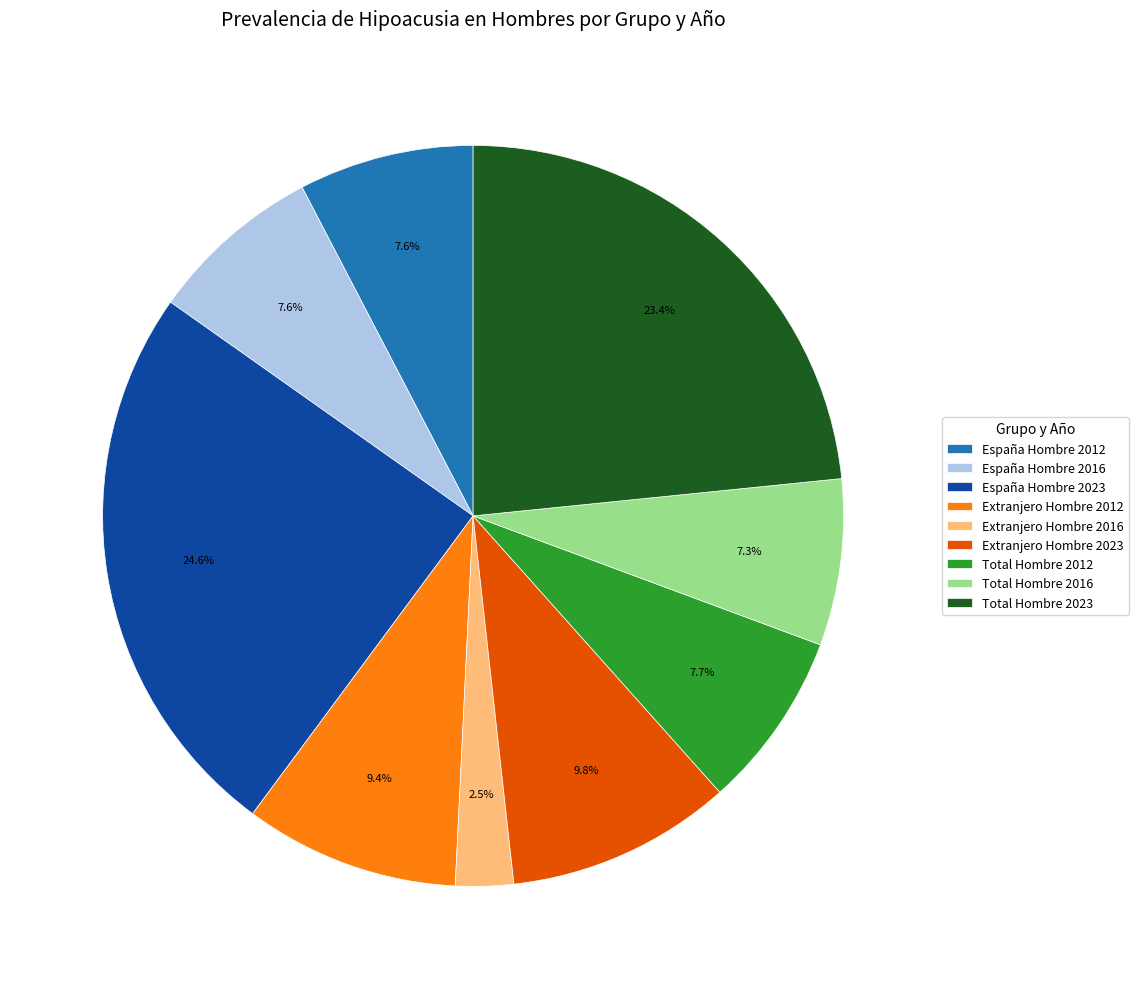

What percentage is NOT represented by Total Hombre 2016?

92.7%